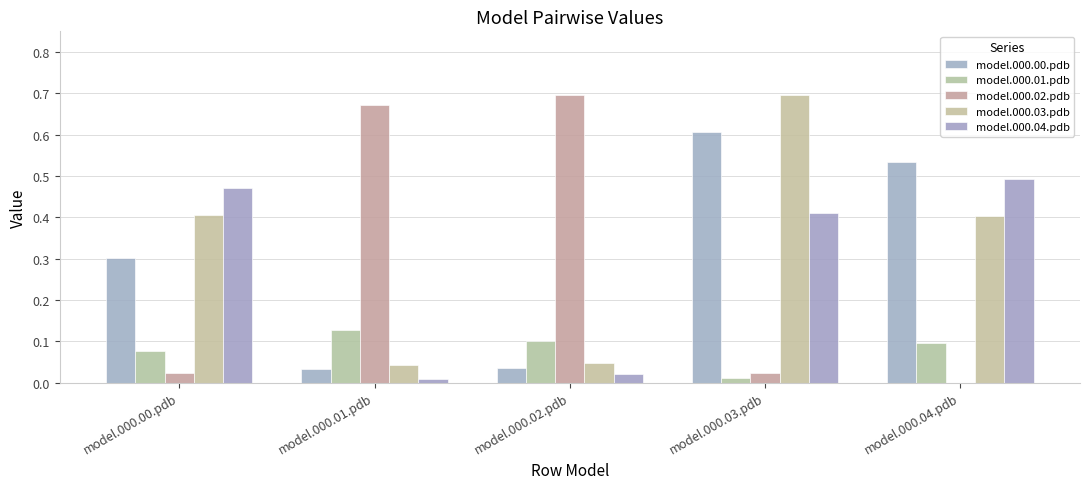

List the series in order of their peak value, highest first.

model.000.02.pdb, model.000.03.pdb, model.000.00.pdb, model.000.04.pdb, model.000.01.pdb